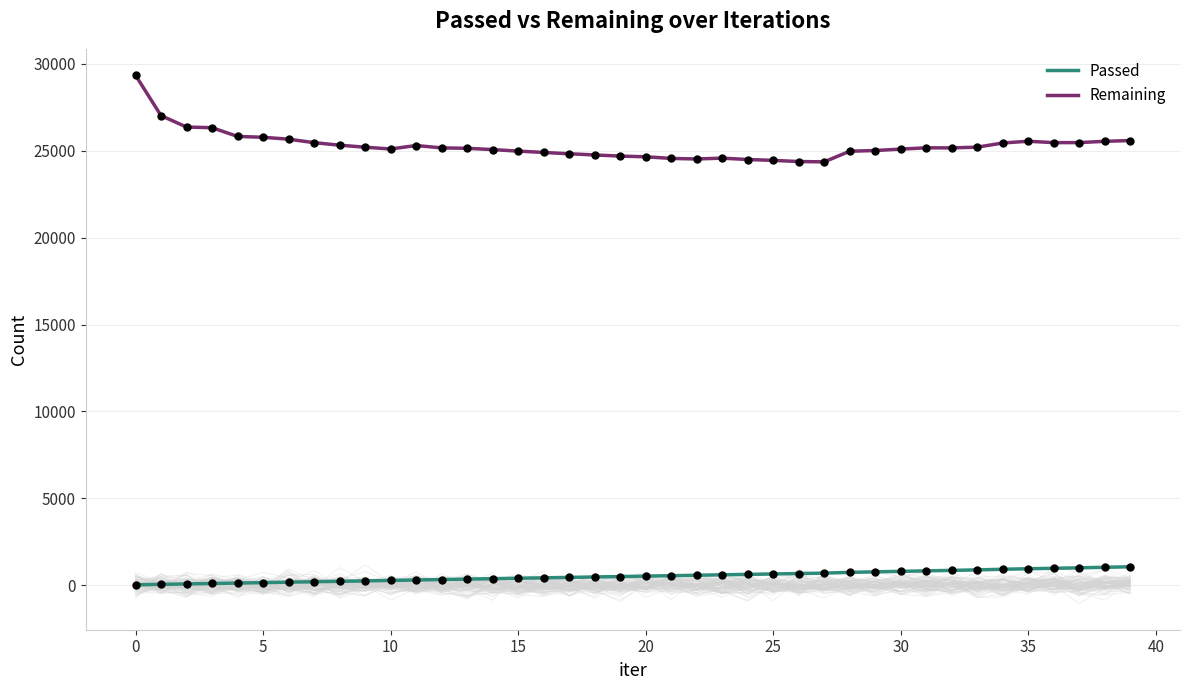

Which series has the largest total across all categories?

Remaining